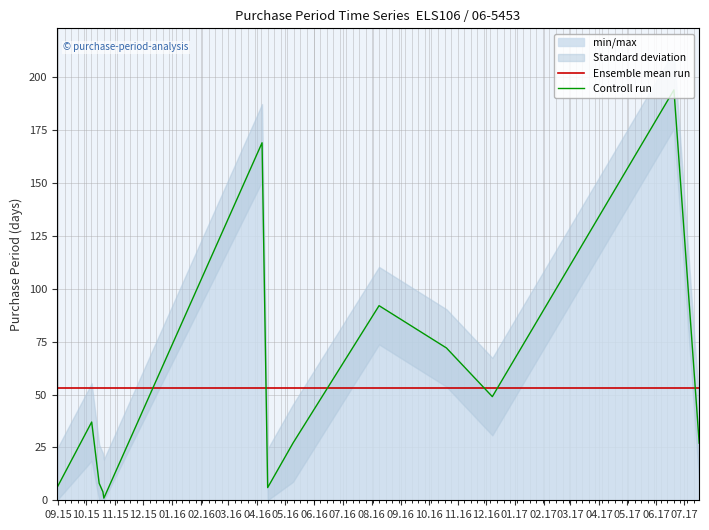

Which series has the widest spread of values?

Controll run